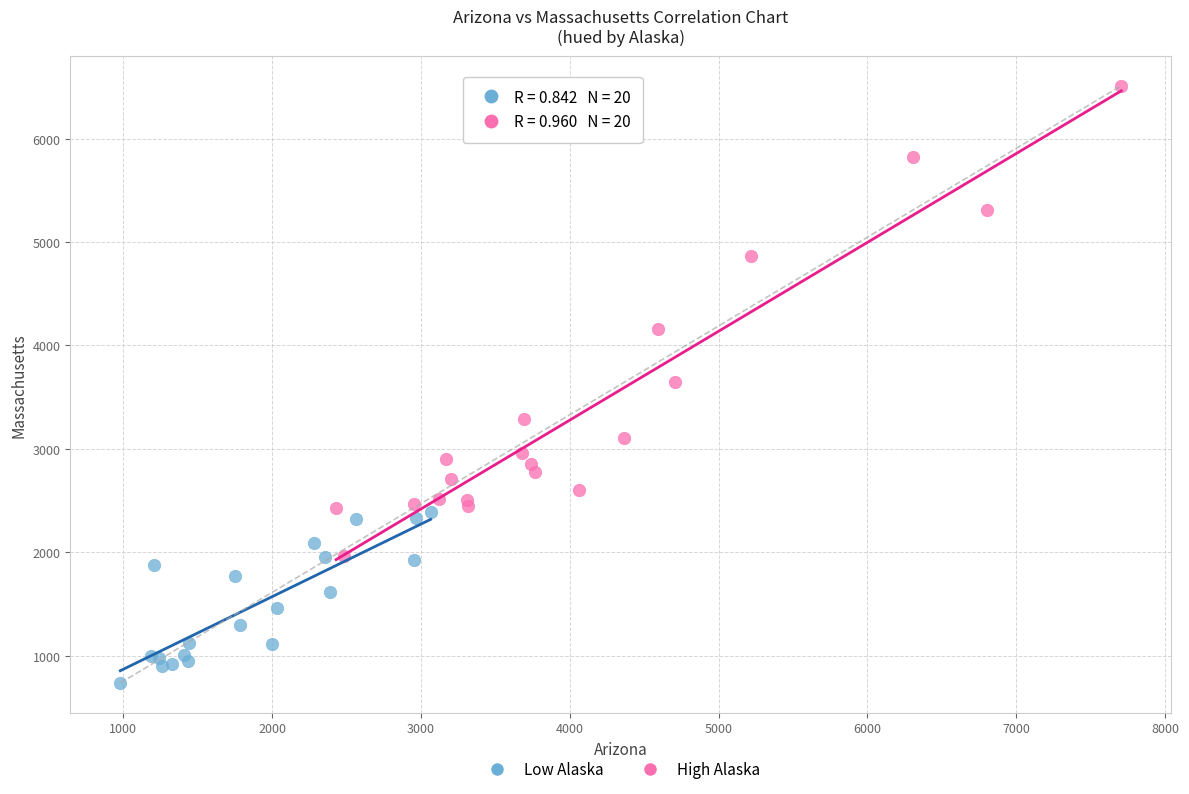

Which series reaches the maximum Y coordinate?

High Alaska